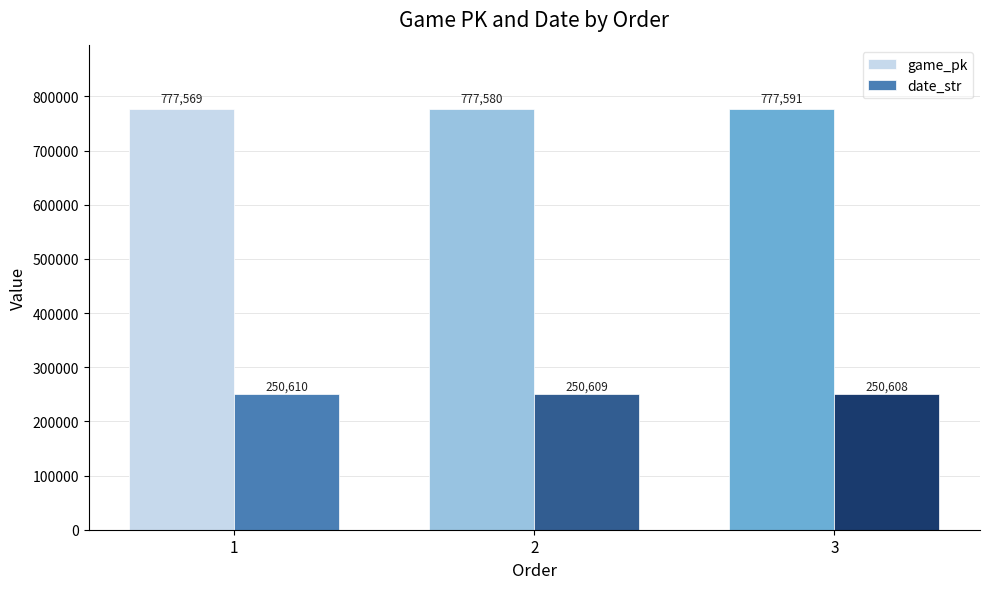

Which series changed the most between 1 and 2?

game_pk